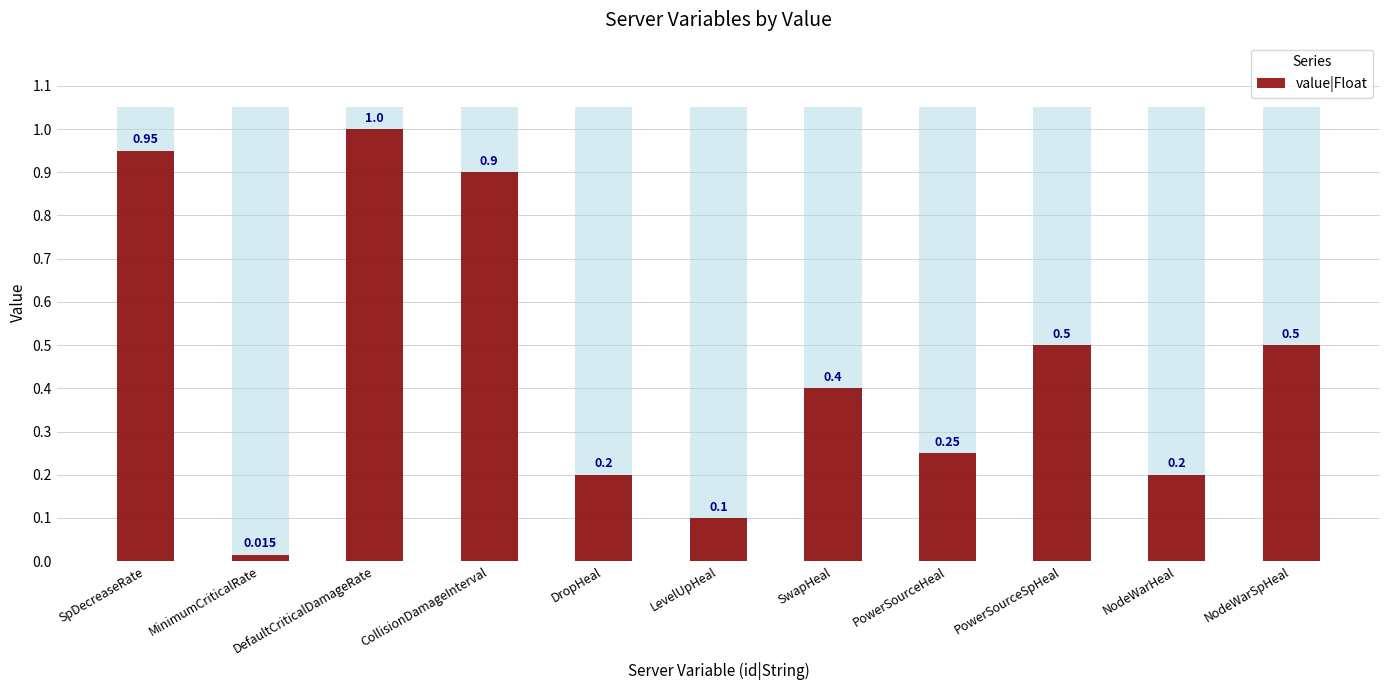

List the labels in order of value, largest first.

DefaultCriticalDamageRate, SpDecreaseRate, CollisionDamageInterval, PowerSourceSpHeal, NodeWarSpHeal, SwapHeal, PowerSourceHeal, DropHeal, NodeWarHeal, LevelUpHeal, MinimumCriticalRate